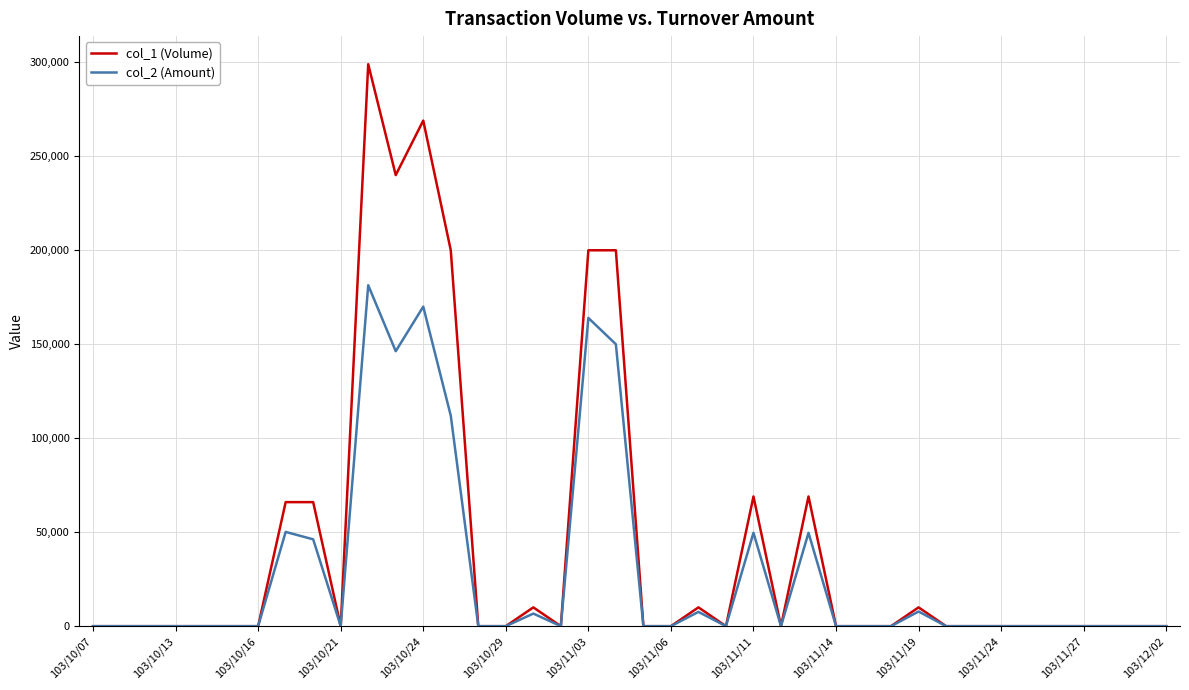

Does the chart have visible grid lines?

Yes